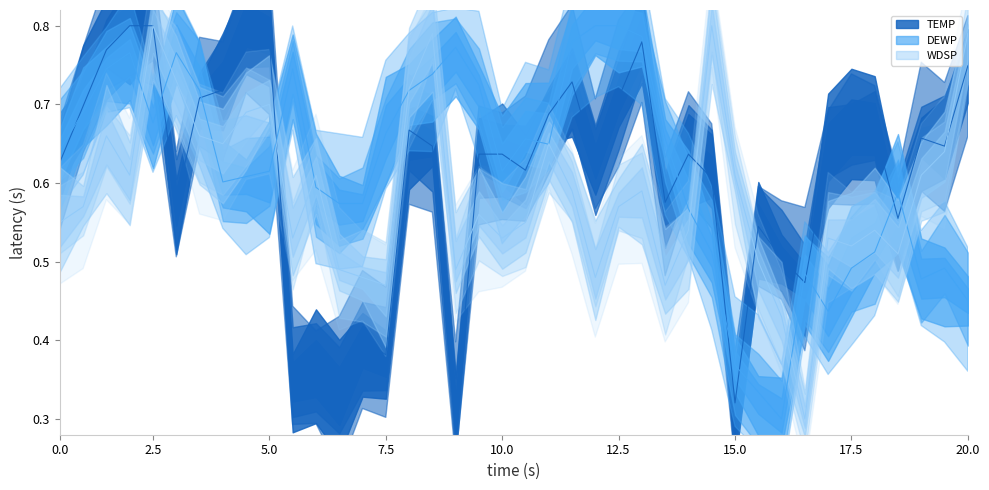

Which series ends up on top after the final intersection of TEMP and WDSP?

WDSP